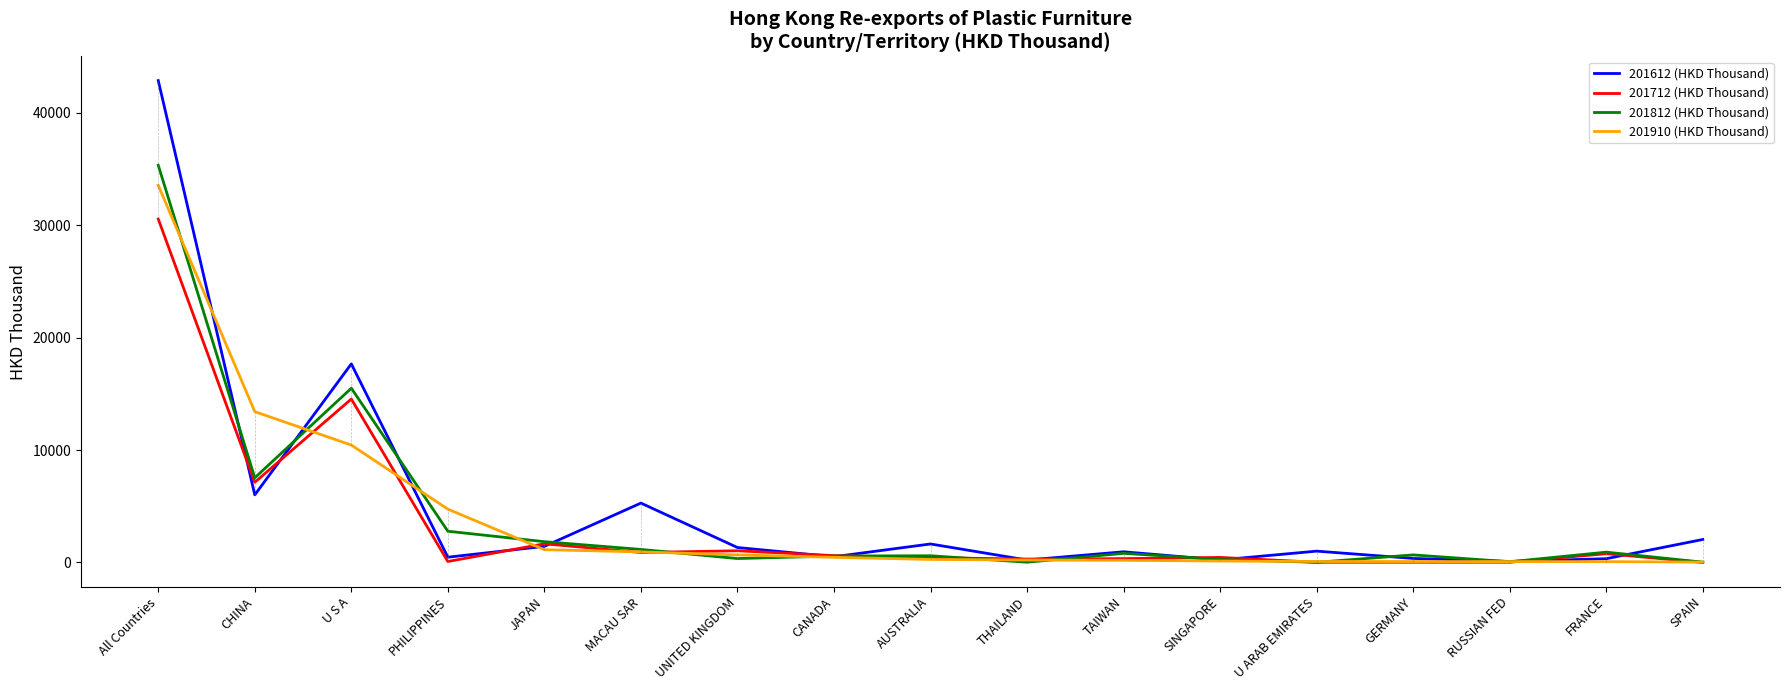

What is the highest value of the 201812 (HKD Thousand) series?

35347.7